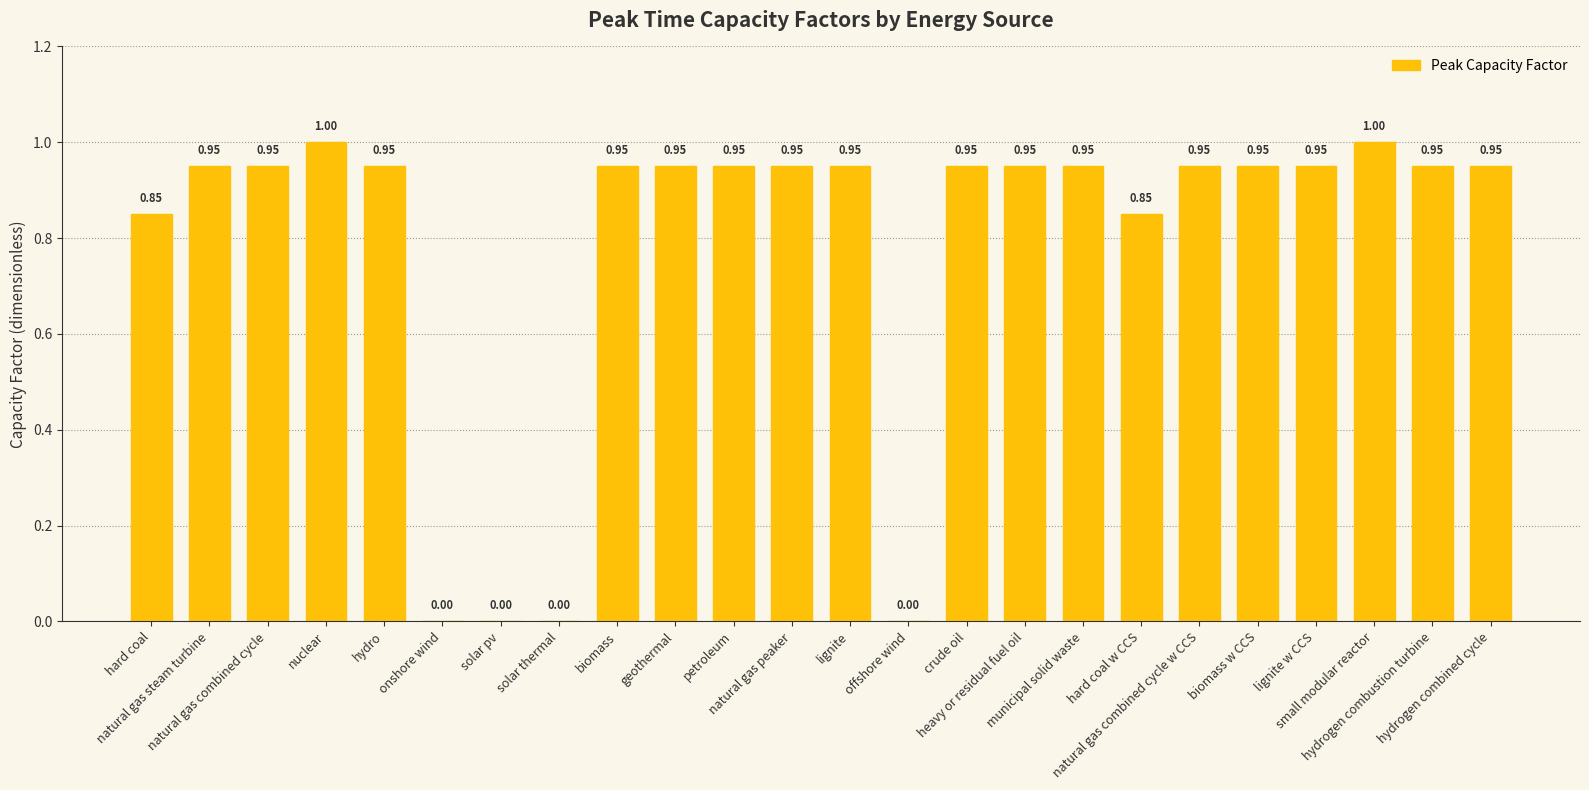

What is the sum of all values?

18.9